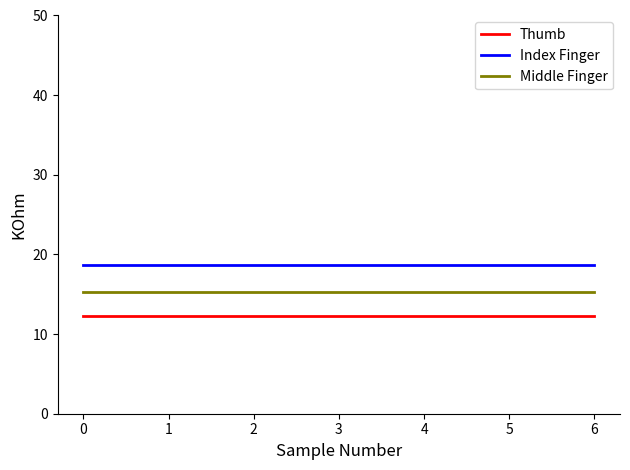

Rank the series by their maximum value, from highest to lowest.

Index Finger, Middle Finger, Thumb